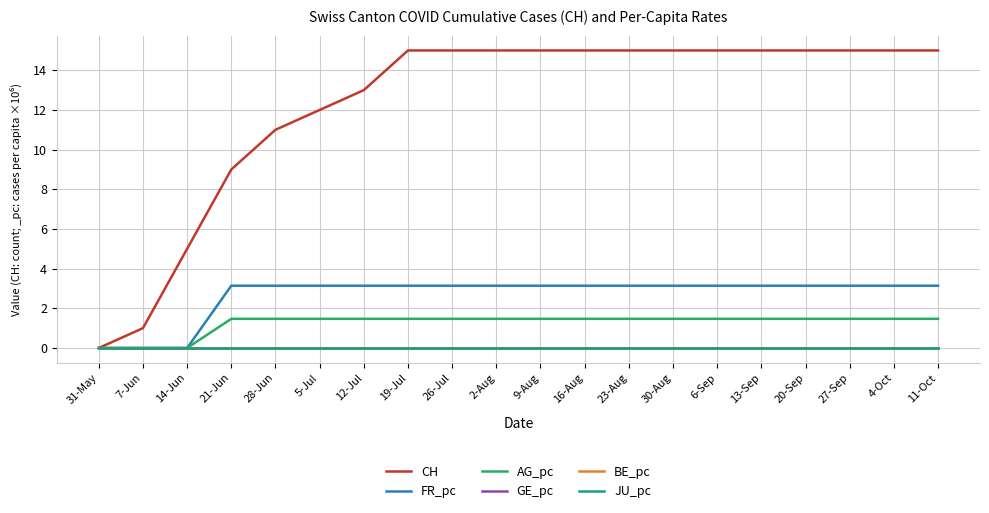

What is the label of the 6th point from the right?

6-Sep